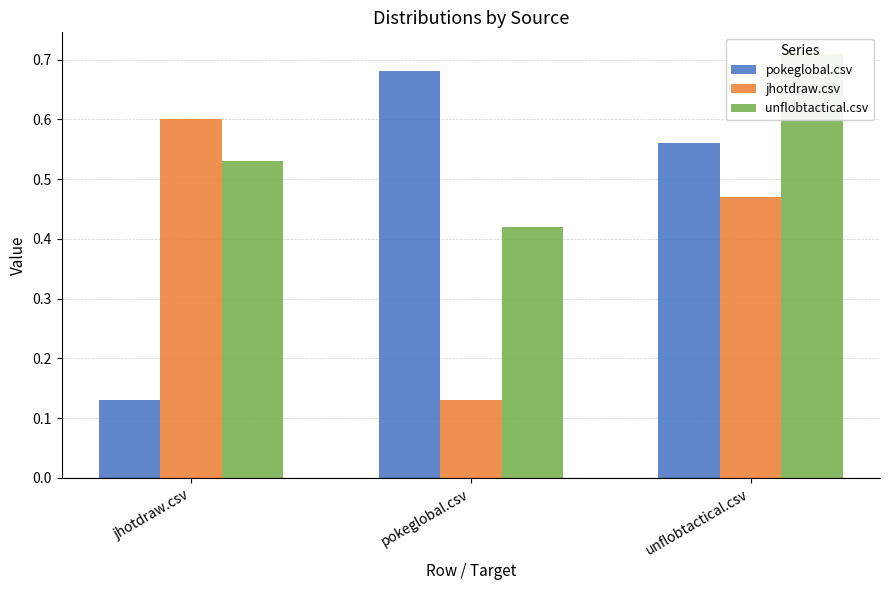

Reading right to left, transcribe all the data shown in this chart.

pokeglobal.csv: 0.6	0.7	0.1
jhotdraw.csv: 0.5	0.1	0.6
unflobtactical.csv: 0.7	0.4	0.5